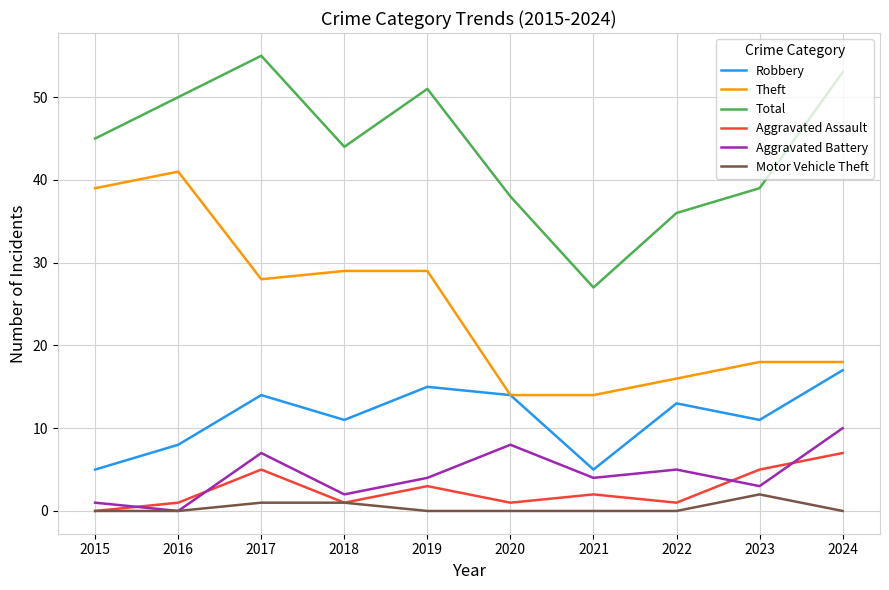

At which label is Aggravated Battery closest to 5?

2022